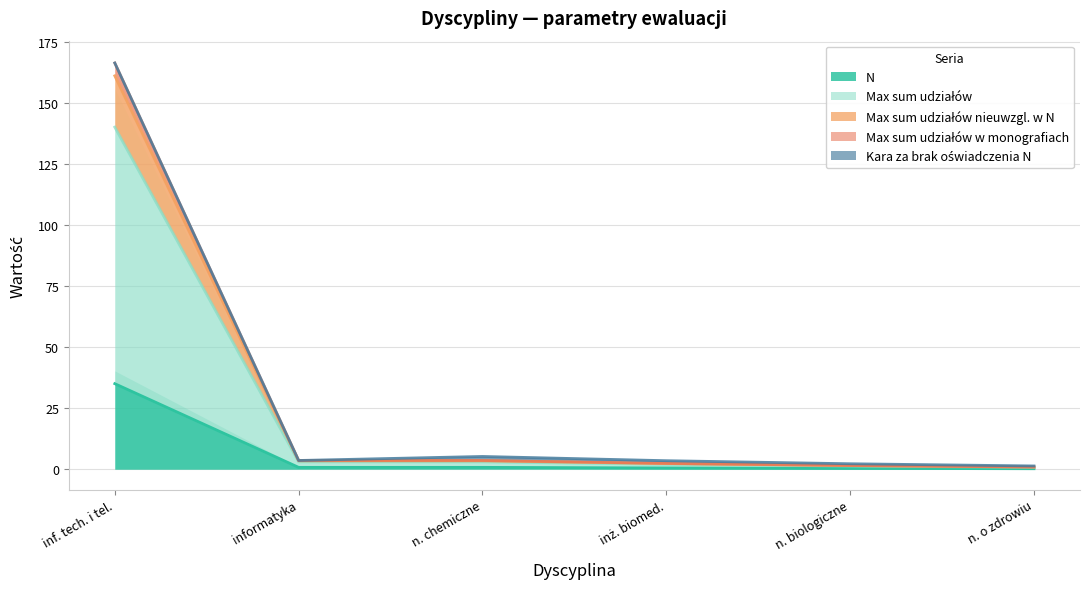

What is the highest value of the N series?

35.0